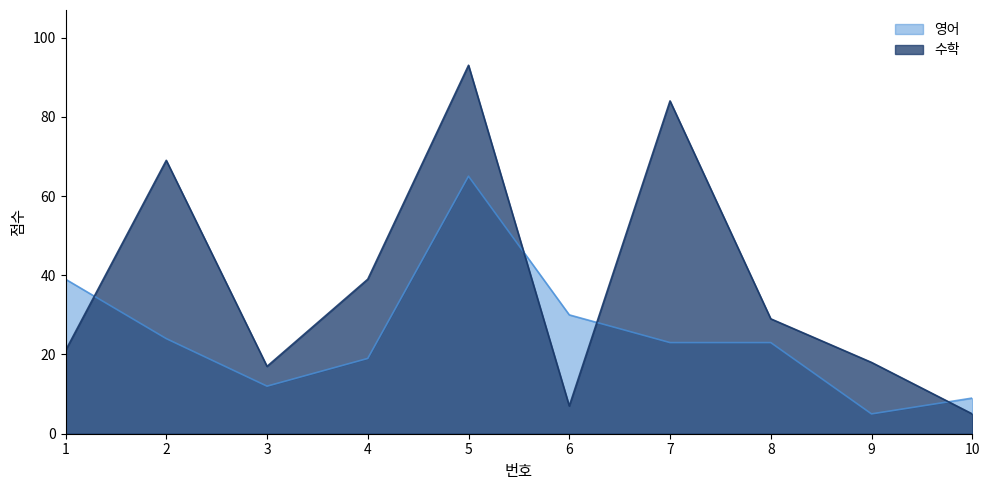

Is it true that 수학 equals 93 at 5?

True